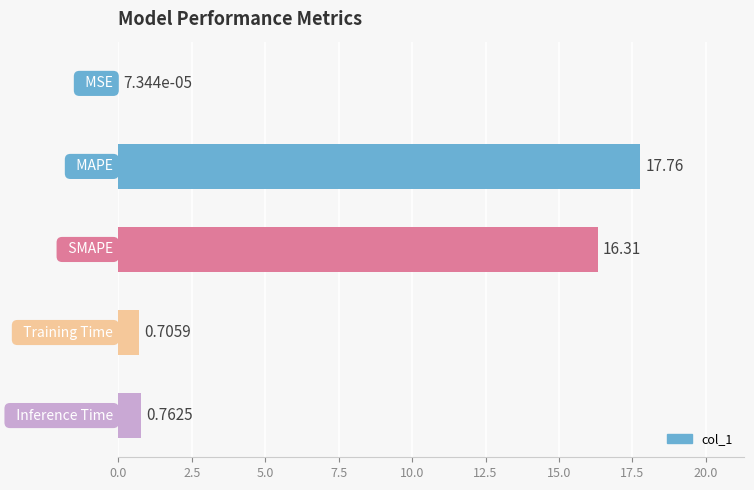

What is the sum of all values?

35.5